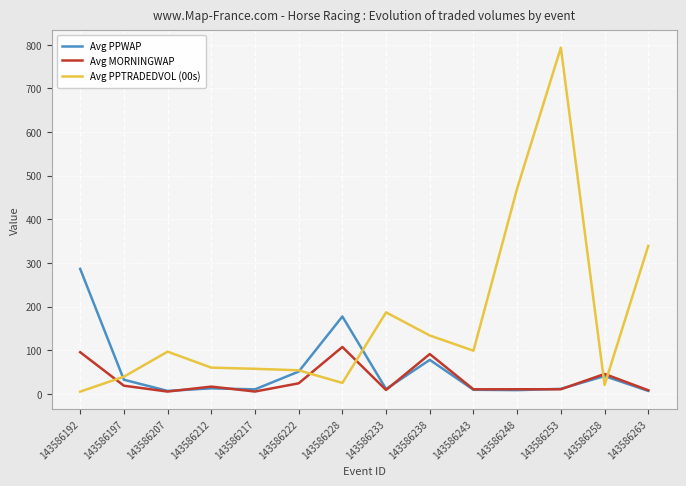

The Avg PPTRADEDVOL (00s) series shows 58.4 at 143586238. True or false?

False